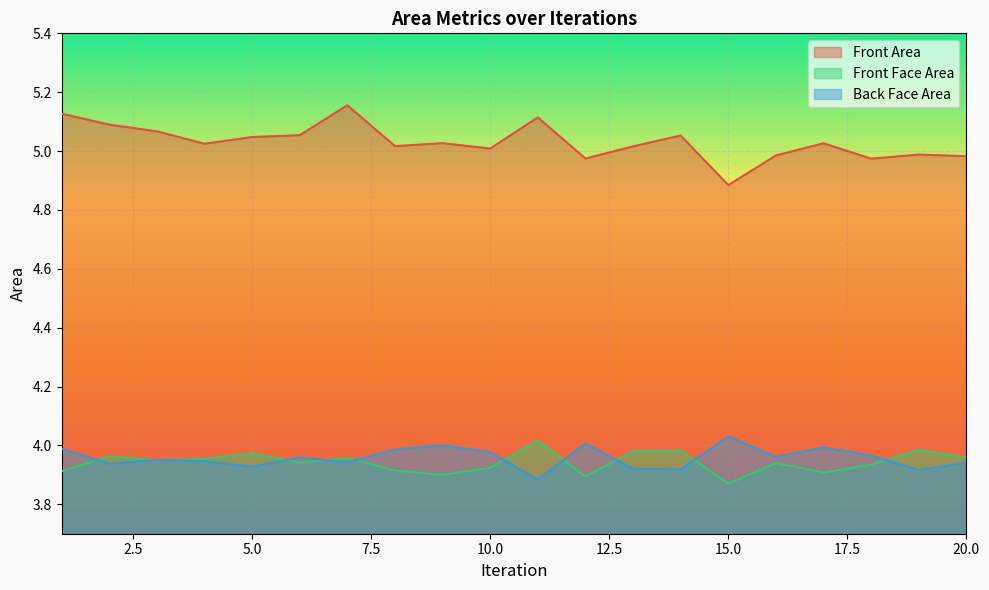

Which series has the widest spread of values?

Front Area